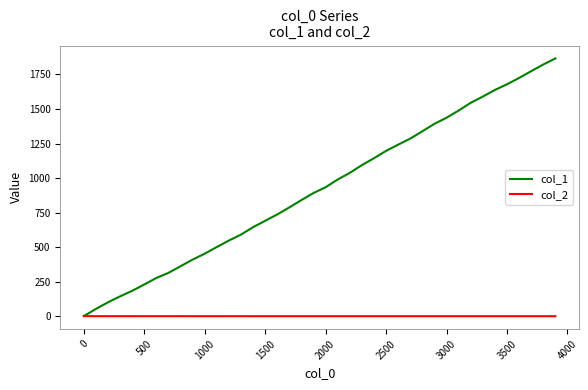

List the series in order of their overall mean, lowest first.

col_2, col_1